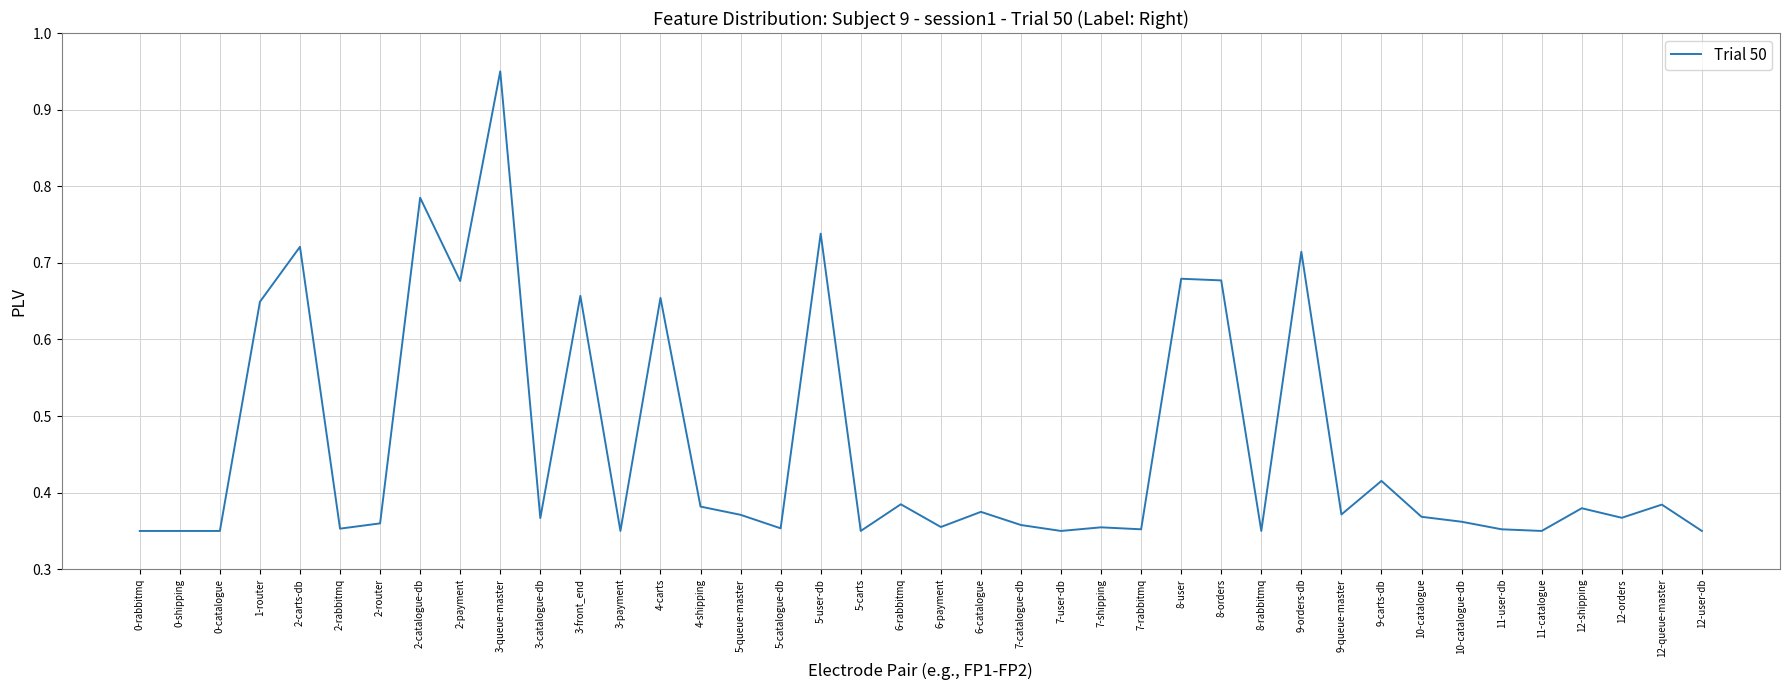

Which category has the highest value across all series?

3-queue-master